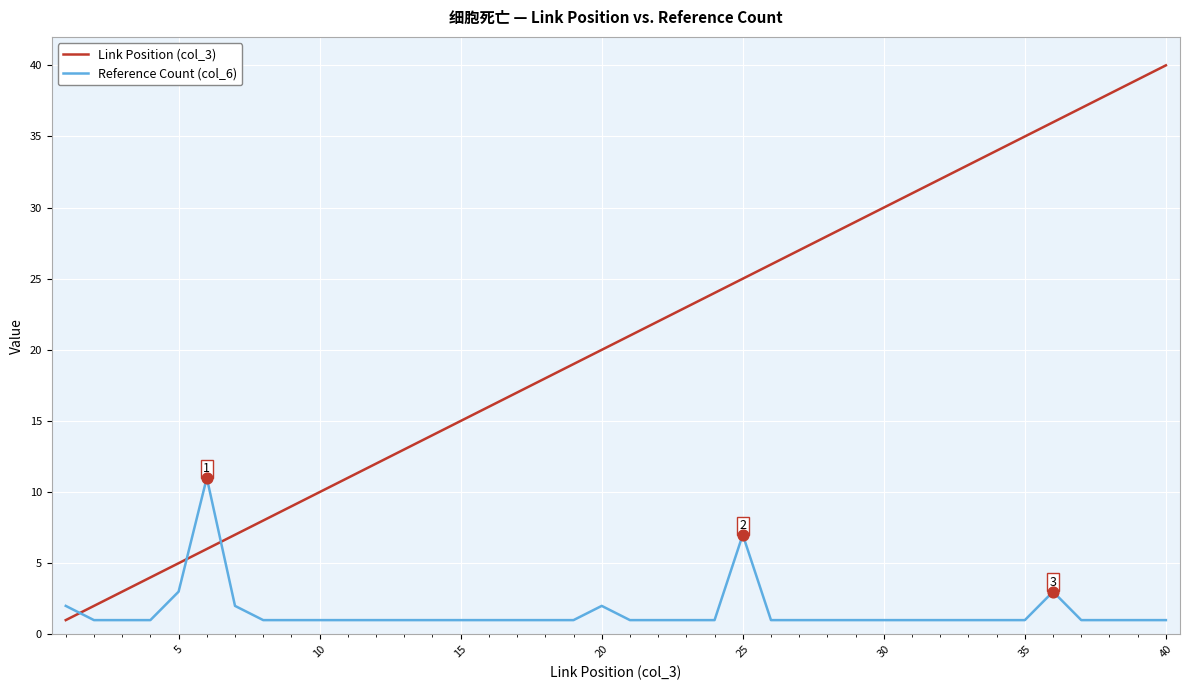

What are all the series names shown in the legend?

Link Position (col_3), Reference Count (col_6)